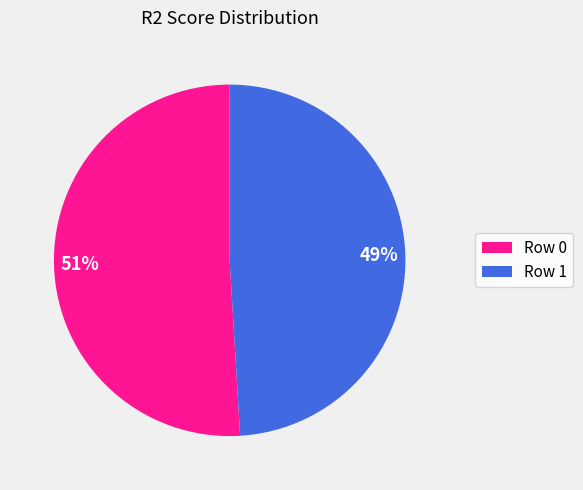

Rank the categories by value from highest to lowest.

Row 0, Row 1